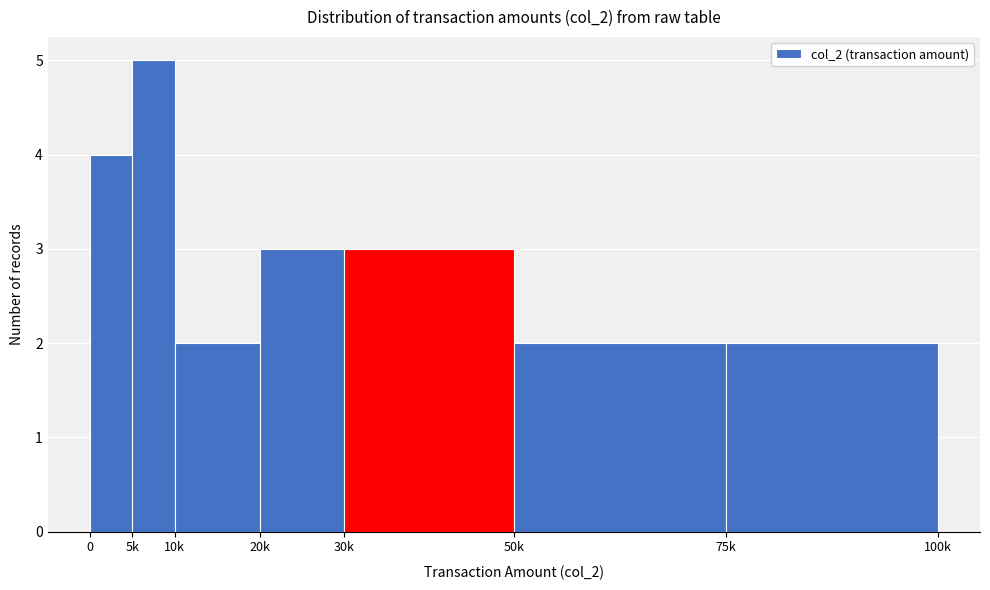

Reading left to right, what are all the values shown in this chart?

0=4	5k=5	10k=2	20k=3	30k=3	50k=2	75k=2